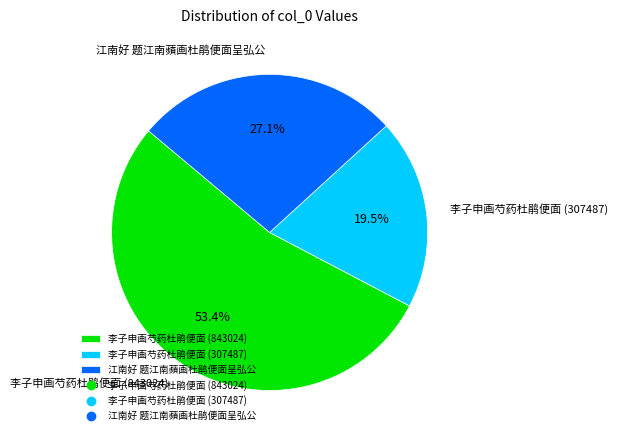

What percentage is NOT represented by 江南好 题江南蘋画杜鹃便面呈弘公?

72.9%